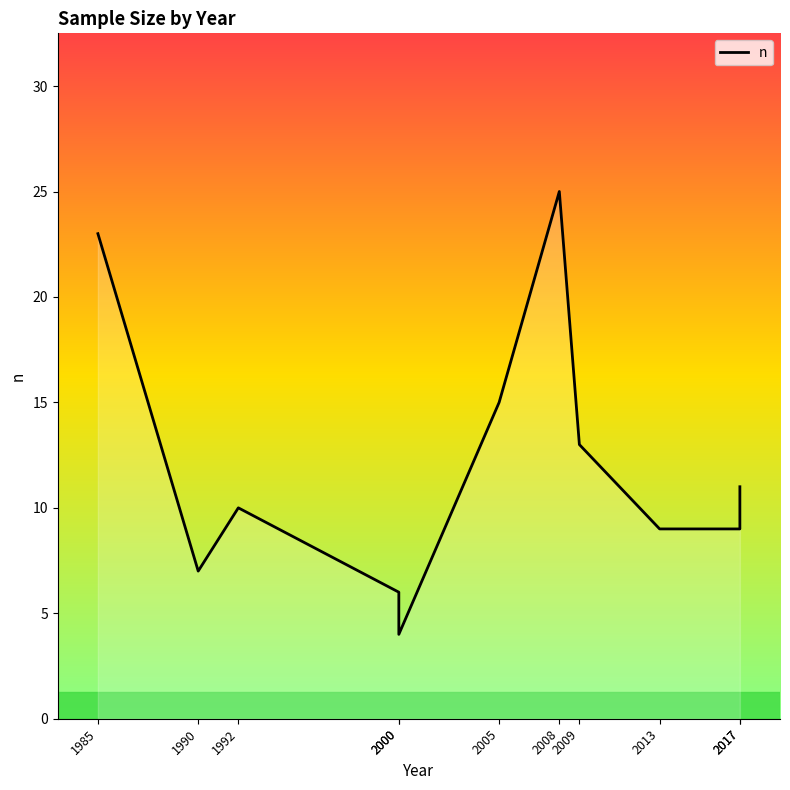

How many lines are shown in the chart?

1